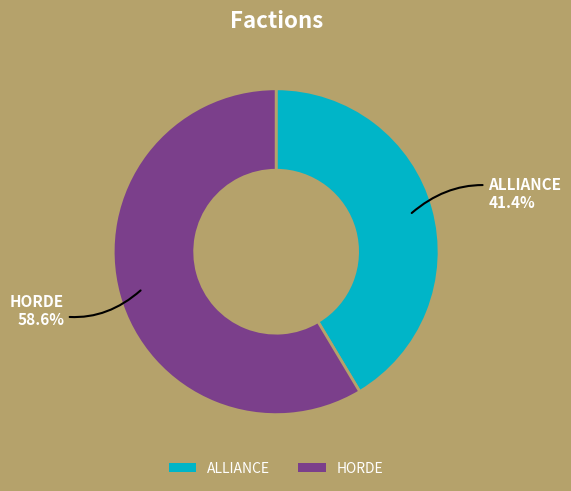

Which slice represents more than half of the pie?

HORDE